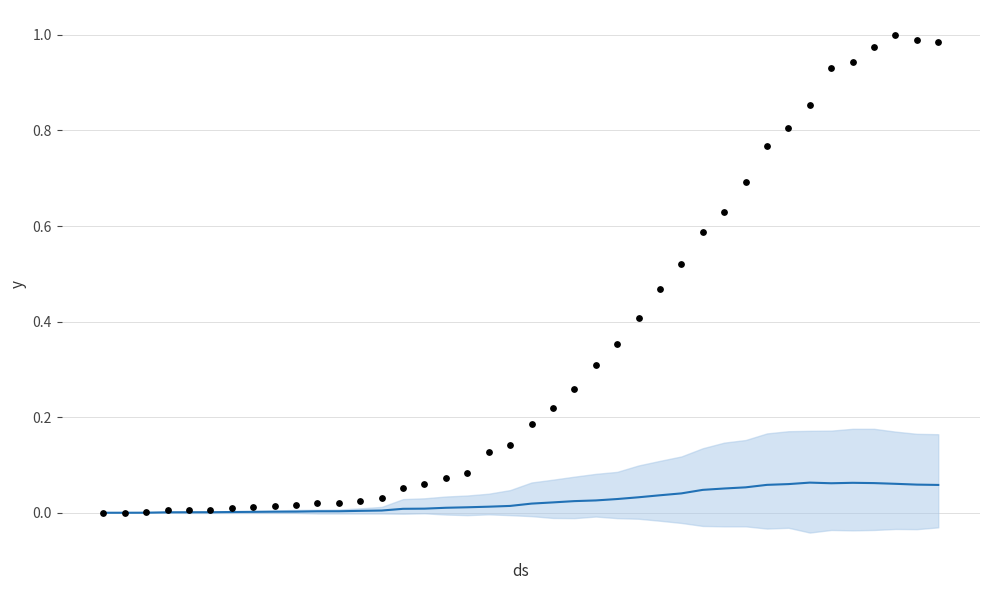

Which series has the largest total across all categories?

CH (normalized)